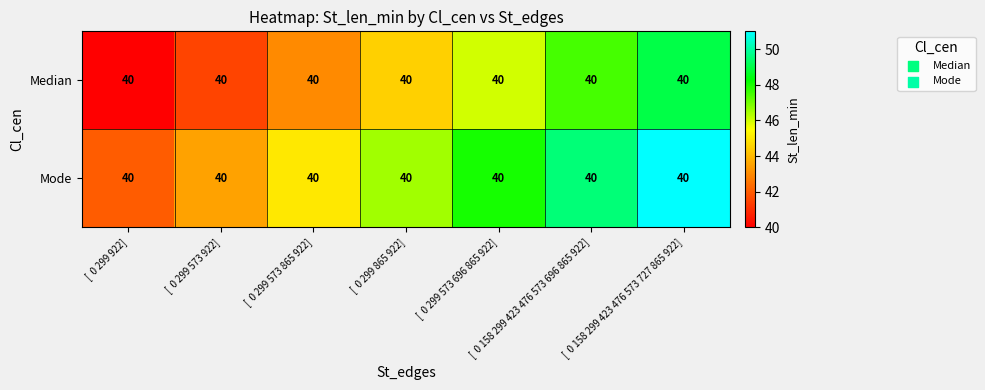

What is the difference between the maximum and minimum values in the Mode series?

9.0